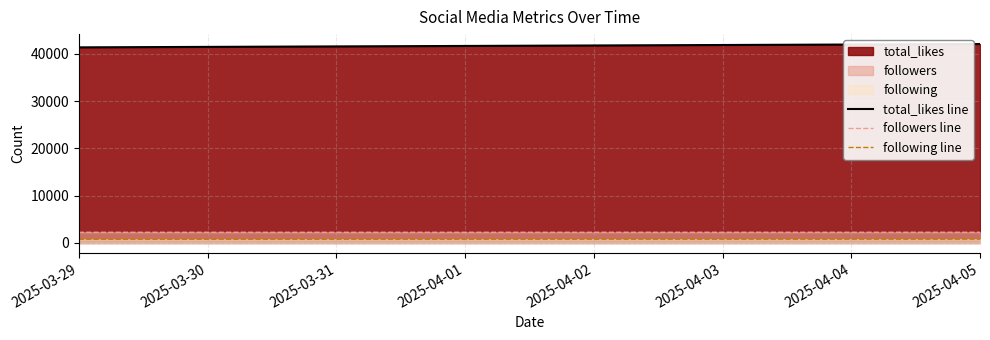

Which series has the largest total across all categories?

total_likes